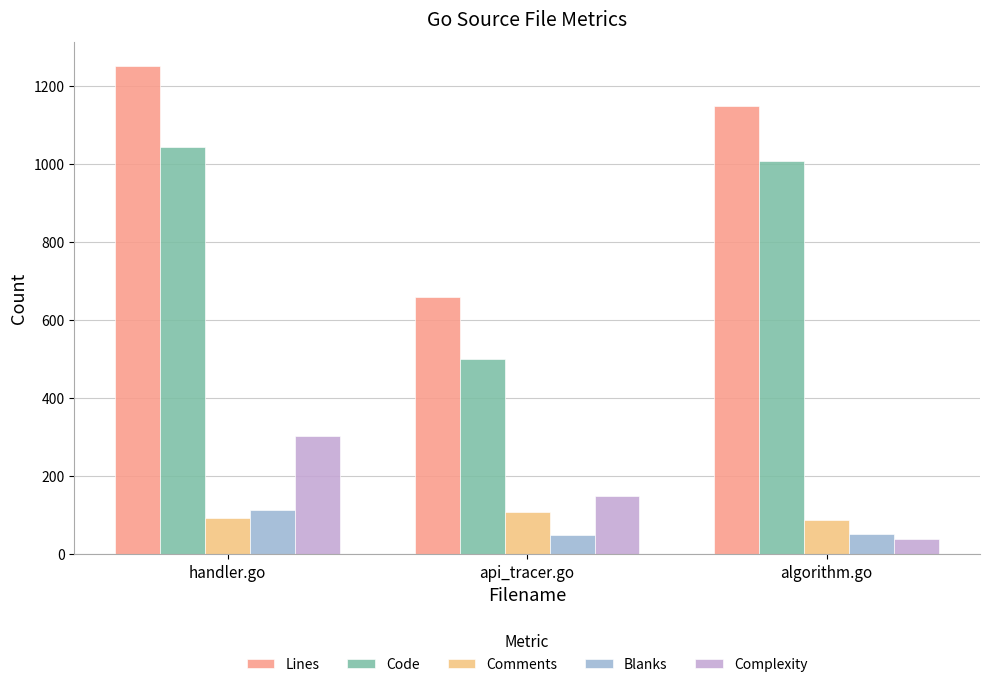

At which category is the sum across all series the highest?

handler.go